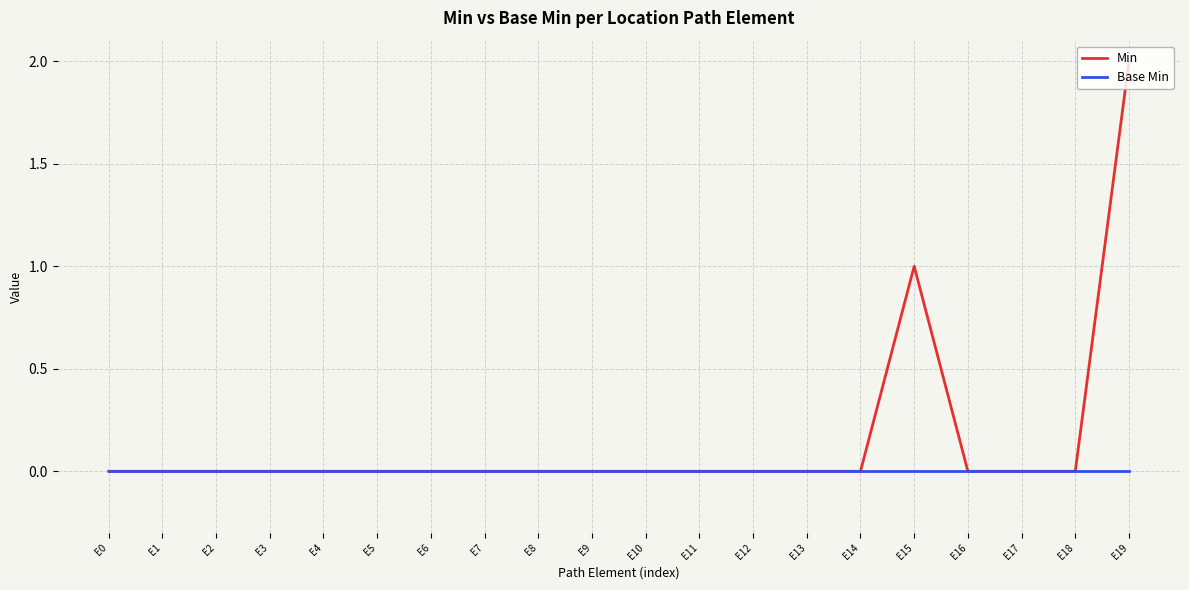

List the series in order of their peak value, highest first.

Min, Base Min